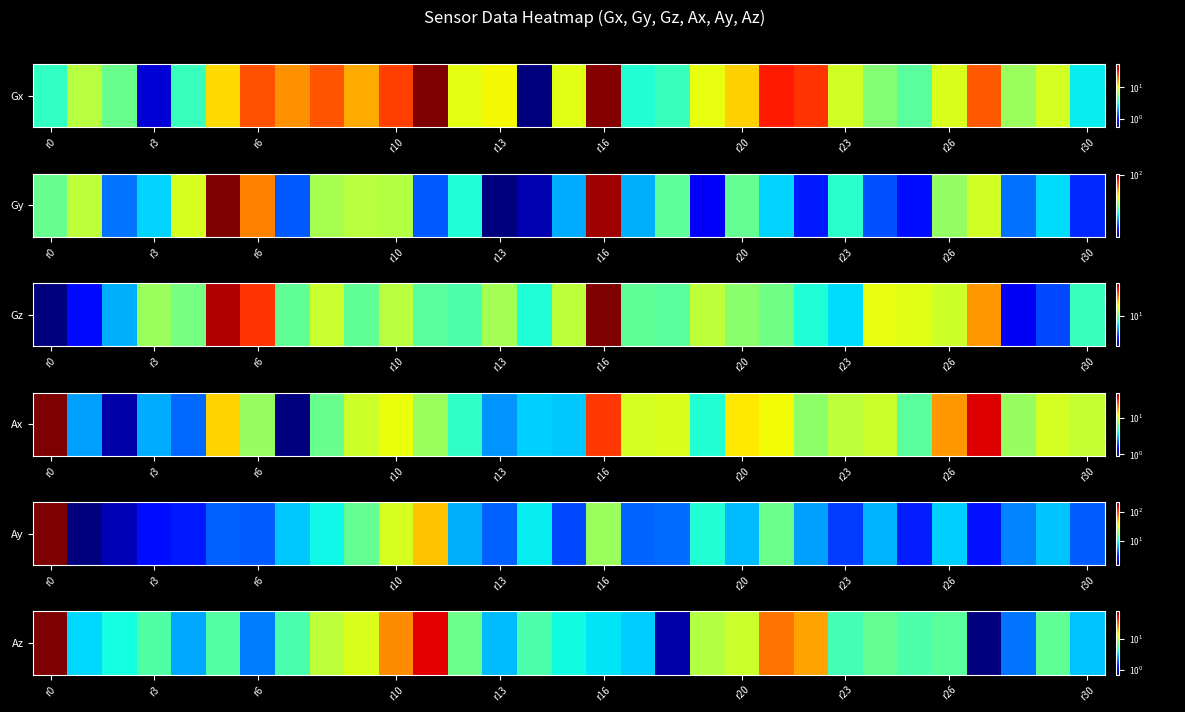

What is the minimum value shown in the chart?

0.5